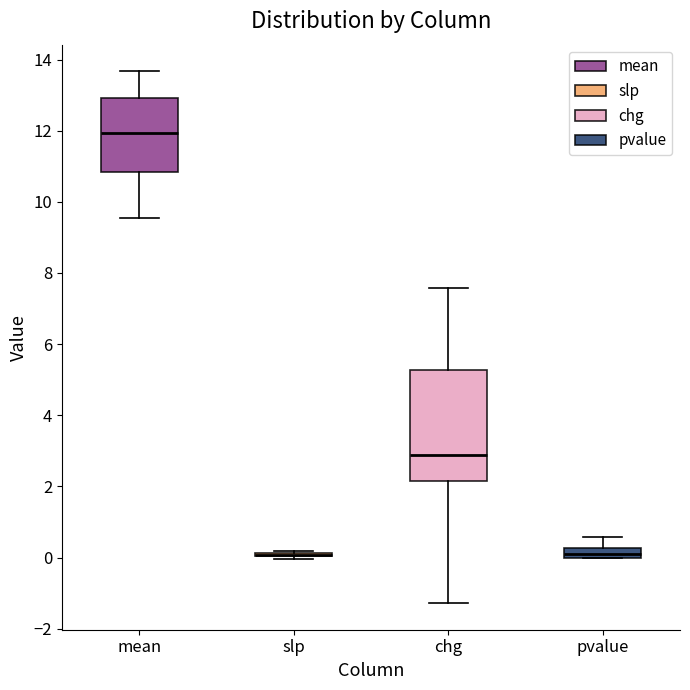

Which box is the tallest, from its lower edge to its upper edge?

chg